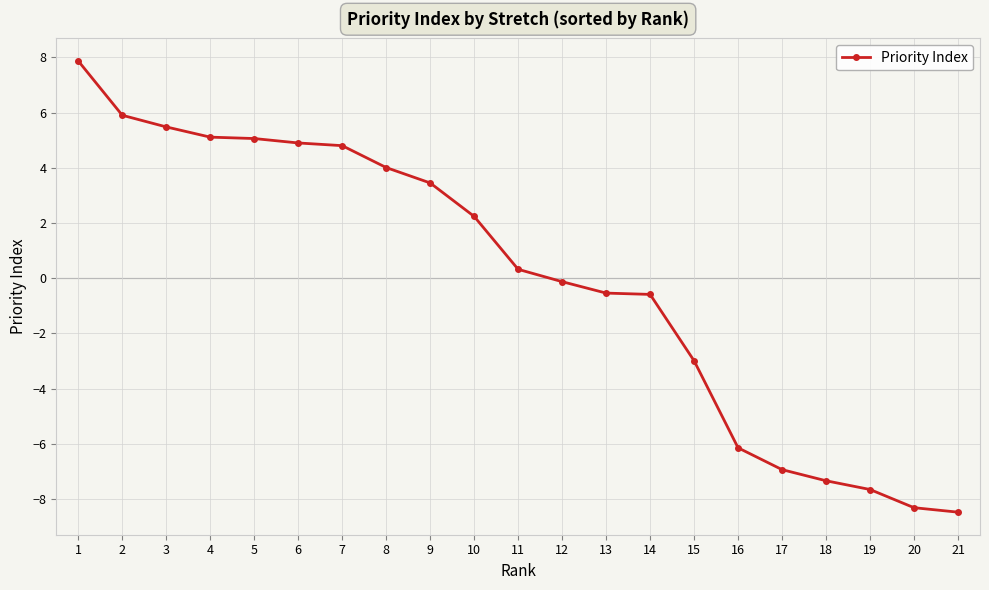

What is the minimum value shown in the chart?

-8.5